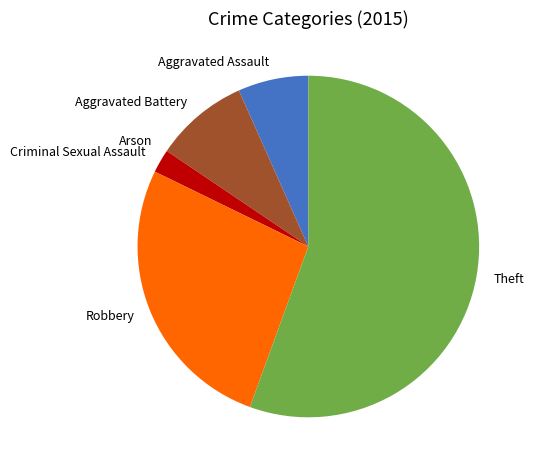

Do Aggravated Battery and Aggravated Assault together represent more than half of the pie?

No